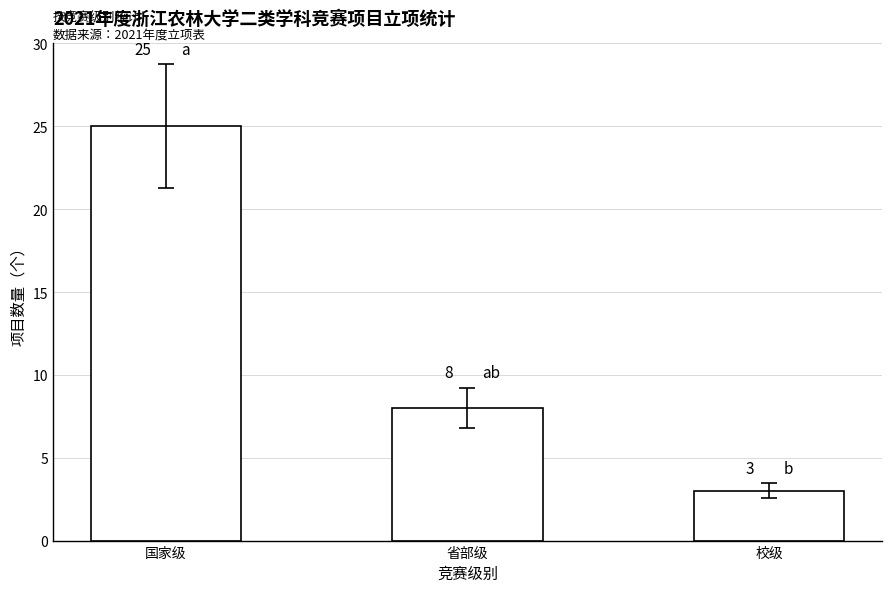

Does the chart contain any negative values?

No